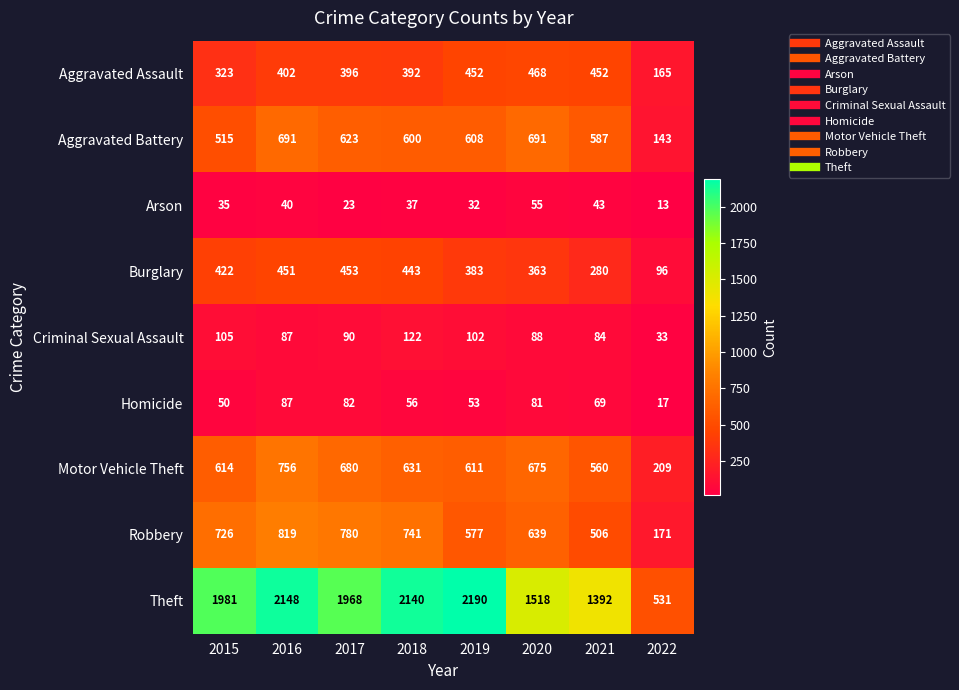

What is the difference between the Arson values at 2020 and 2018?

18